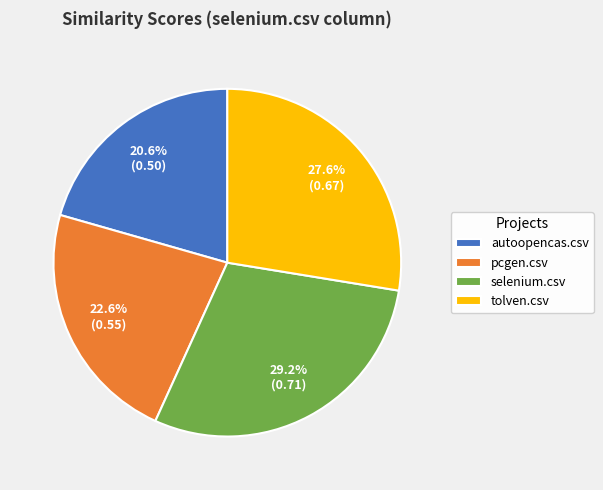

To the nearest percent, what percentage of the pie is autoopencas.csv?

21%